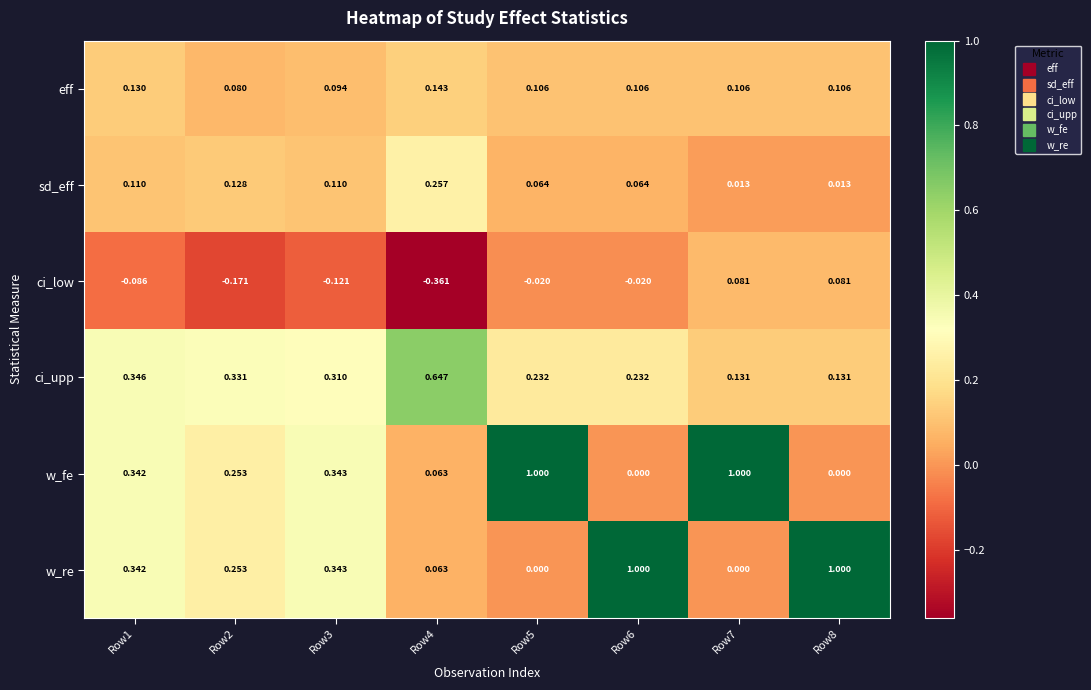

Between Row4 and Row5, which series saw the biggest shift?

w_fe